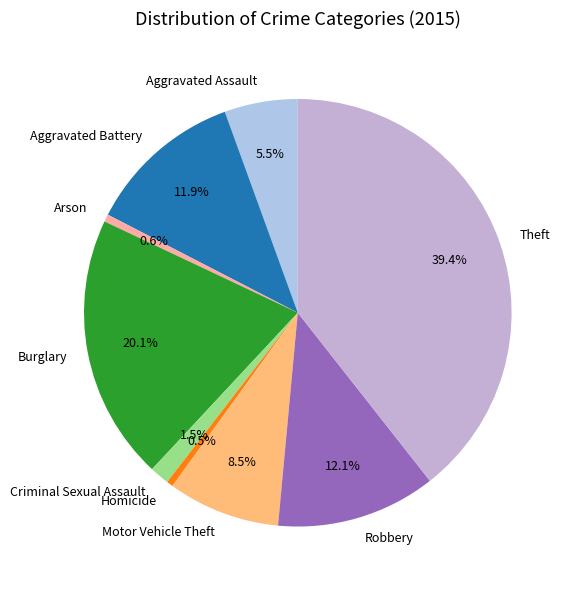

The Homicide slice represents 15% of the pie. True or false?

False